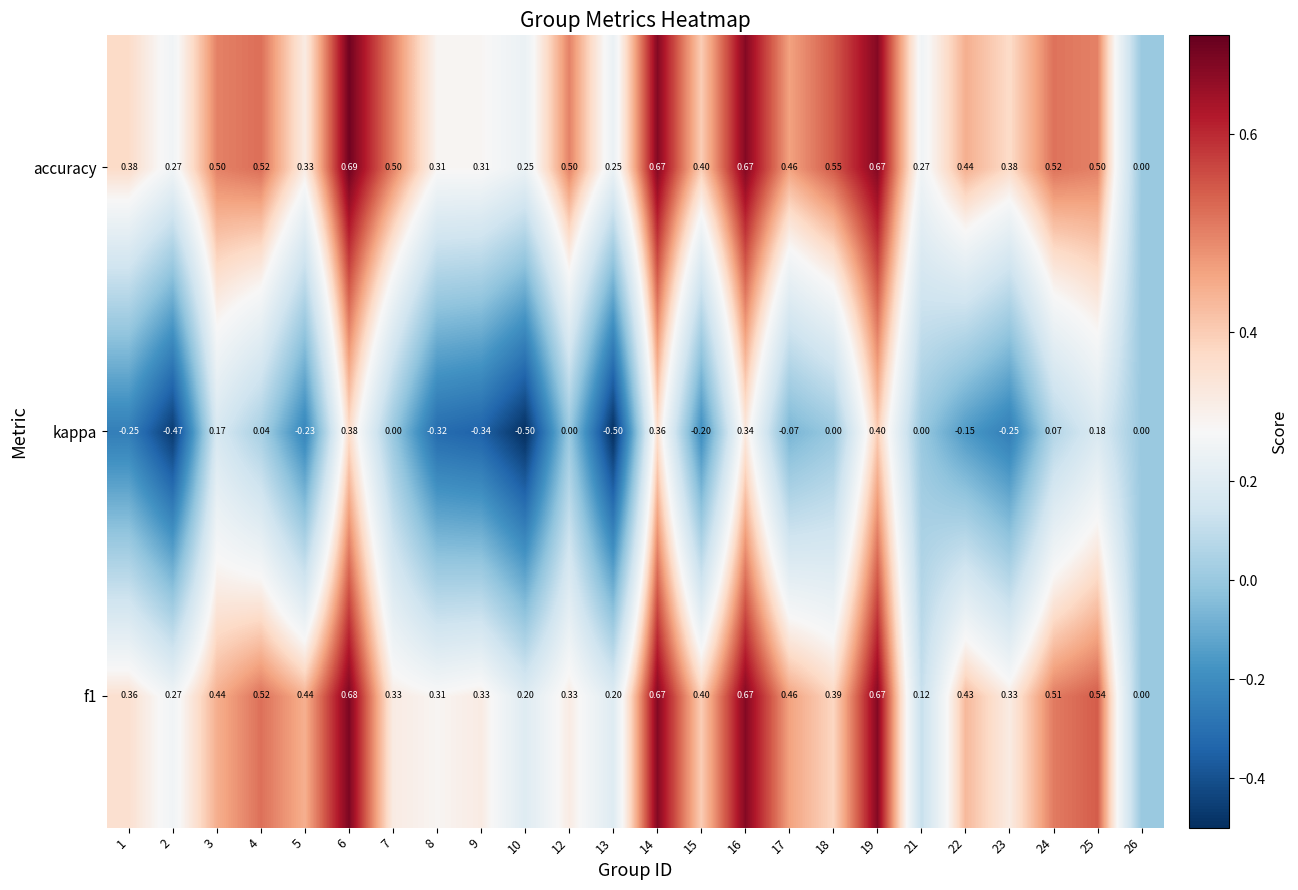

Is the value of accuracy at 8 greater than the value of kappa at 18?

Yes